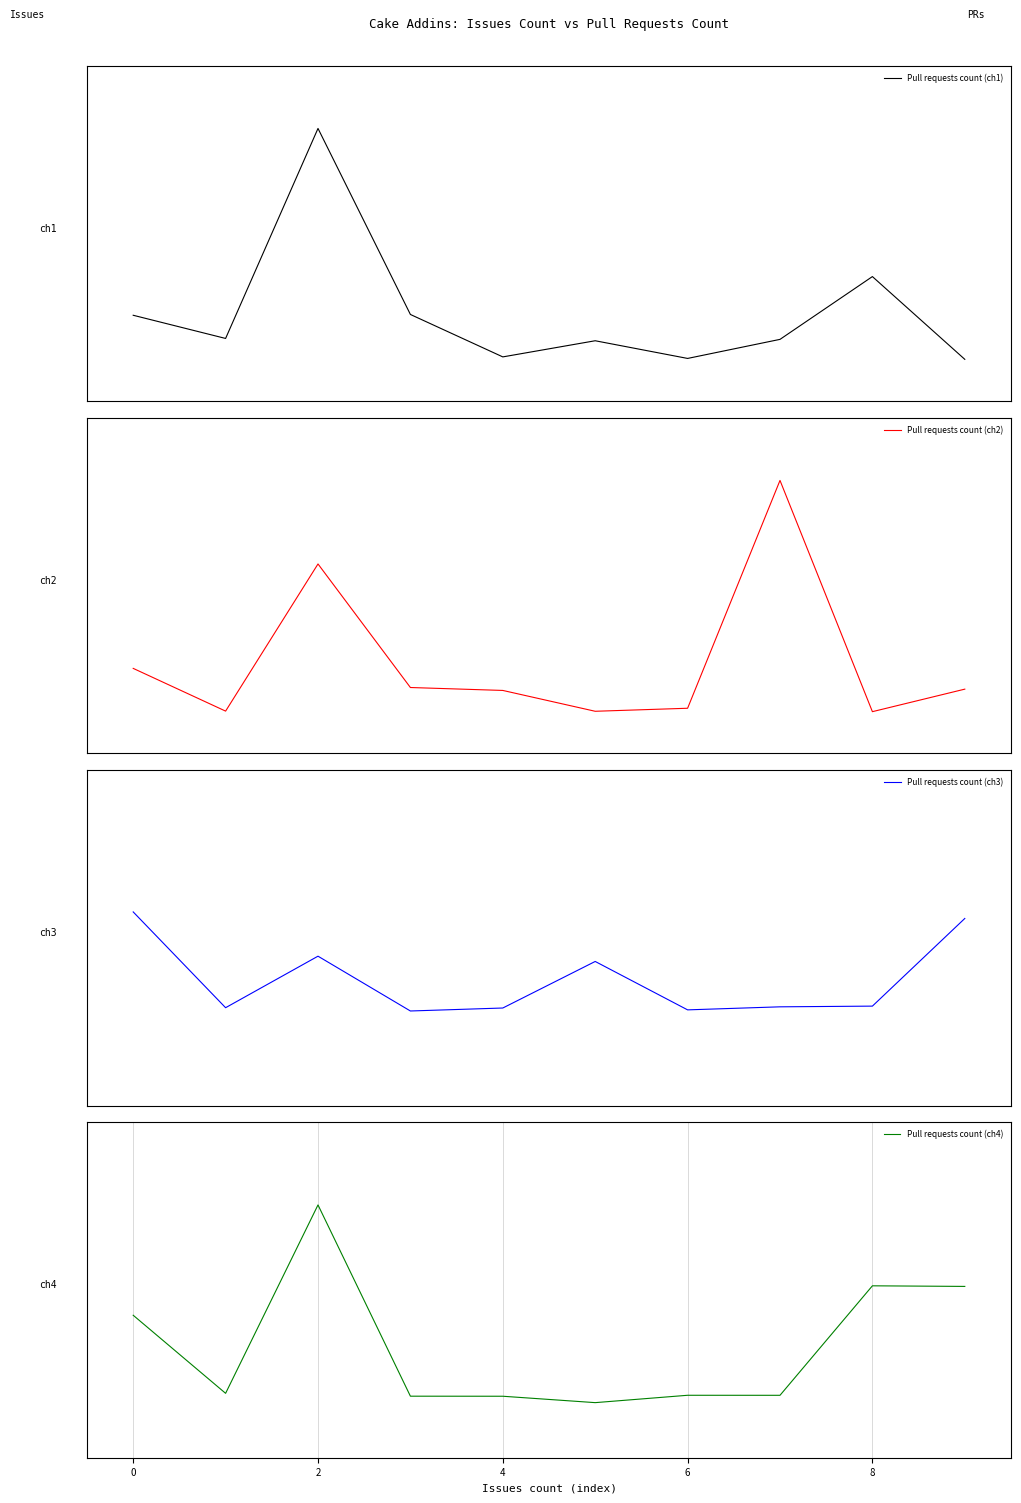

What is the difference between the Pull requests count (ch3) values at 8 and 9?

0.9